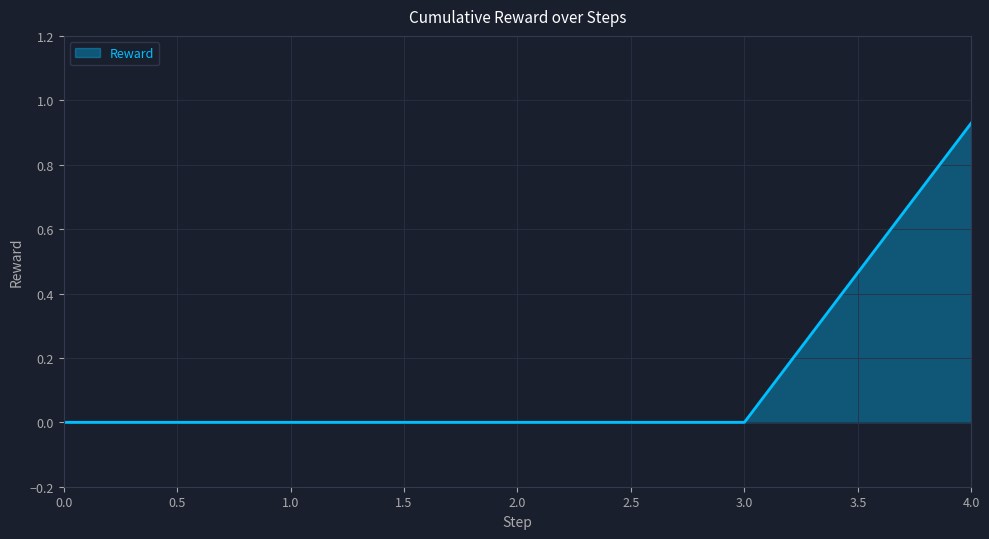

True or false: there are more than 1 points higher than both neighbors.

False